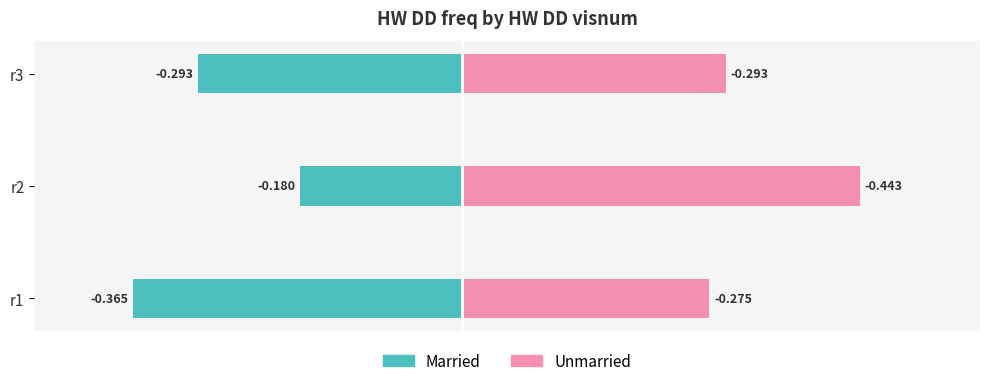

The Unmarried series shows 0.2 at r2. True or false?

False